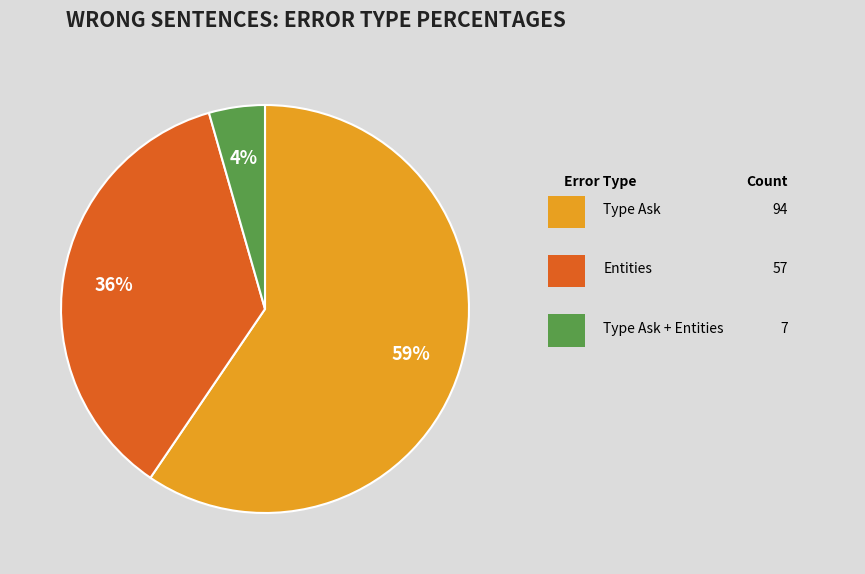

Does any single category account for the majority?

Yes